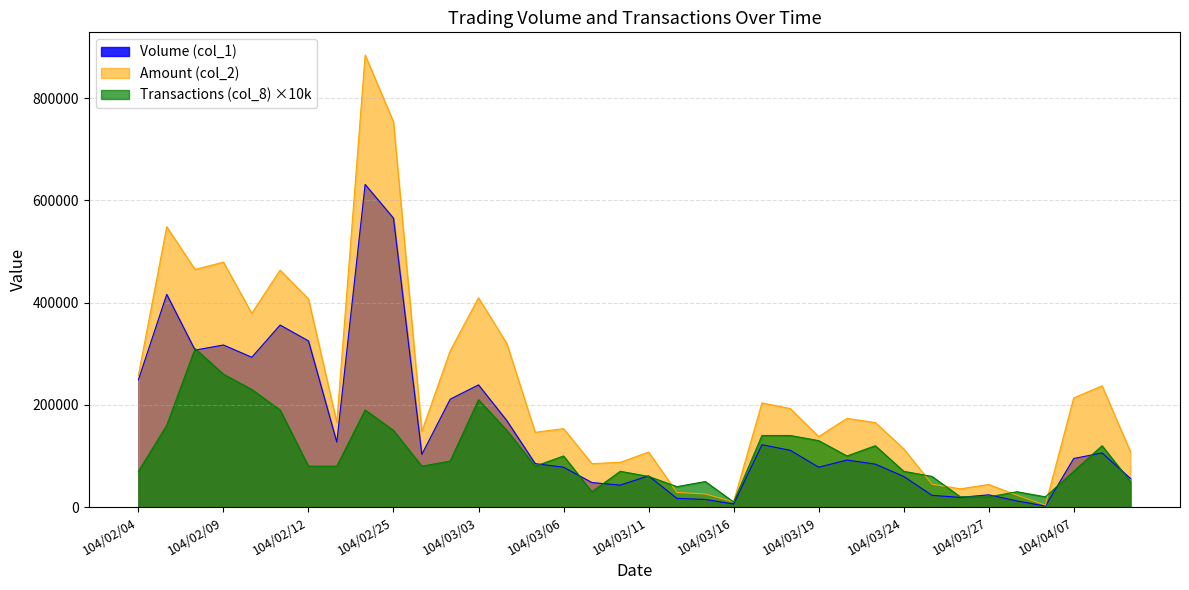

What are all the series names shown in the legend?

Volume (col_1), Amount (col_2), Transactions (col_8) ×10k